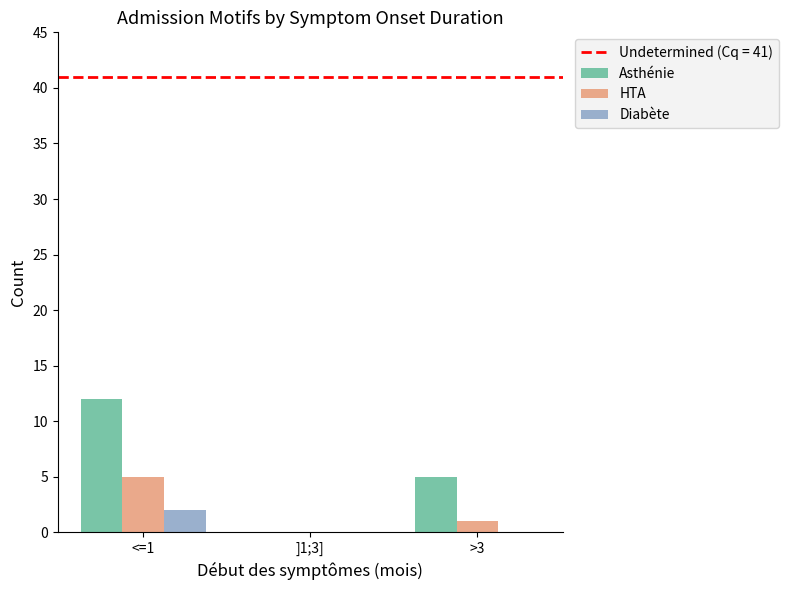

Is the value of Asthénie at ]1;3] greater than the value of HTA at <=1?

No